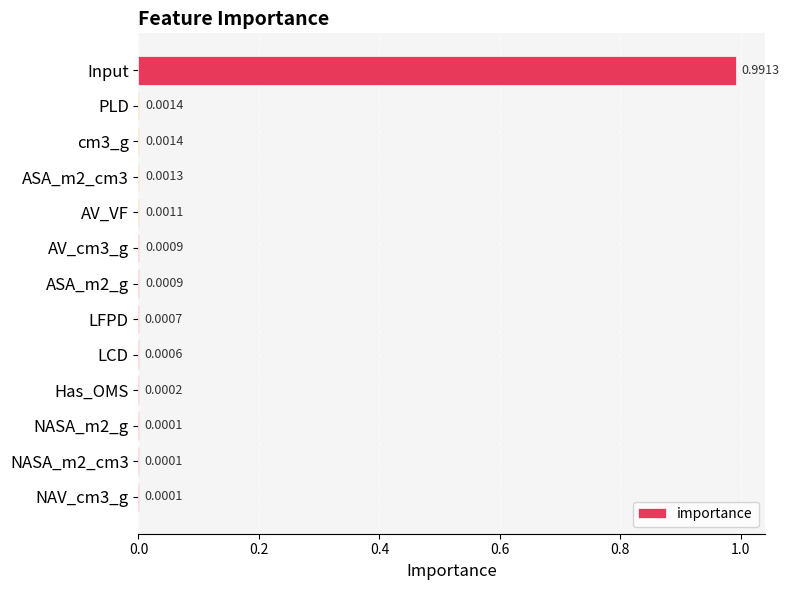

Which has a higher value, AV_VF or AV_cm3_g?

AV_VF